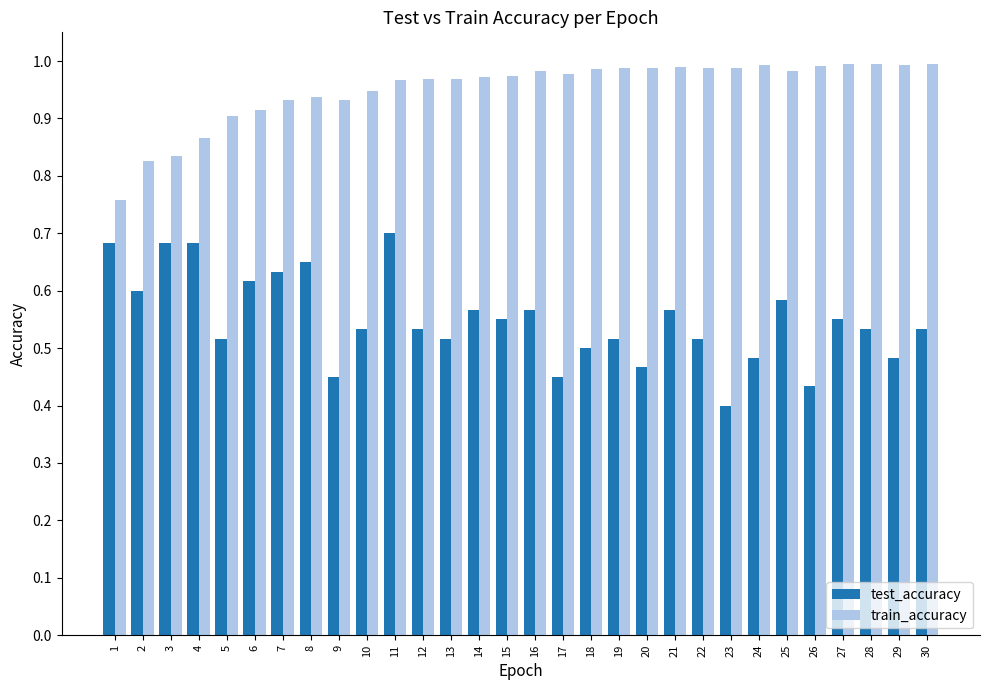

What is the sum of all test_accuracy values?

16.5